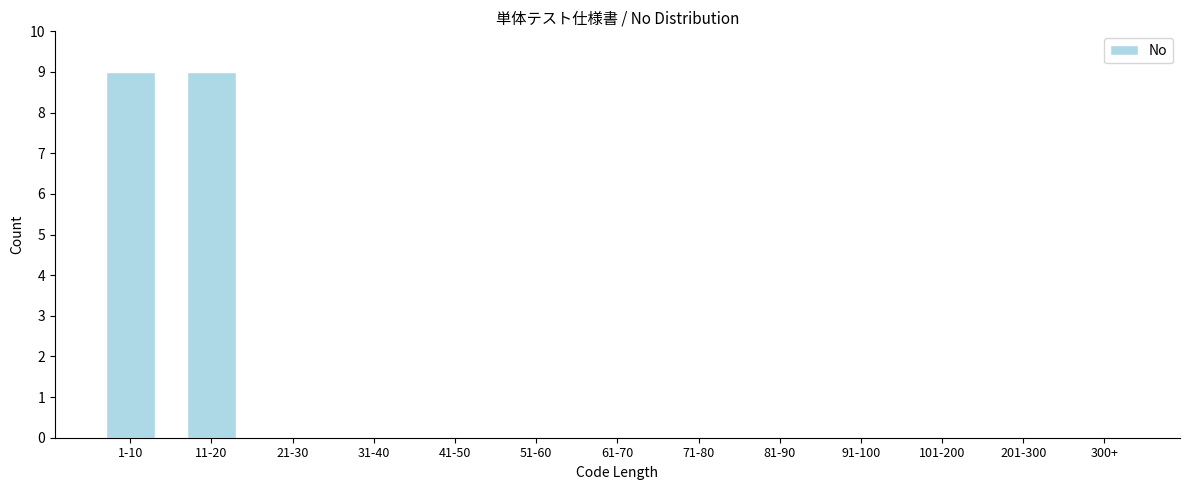

Reading left to right, list all the values displayed in this chart.

1-10=9	11-20=9	21-30=0	31-40=0	41-50=0	51-60=0	61-70=0	71-80=0	81-90=0	91-100=0	101-200=0	201-300=0	300+=0